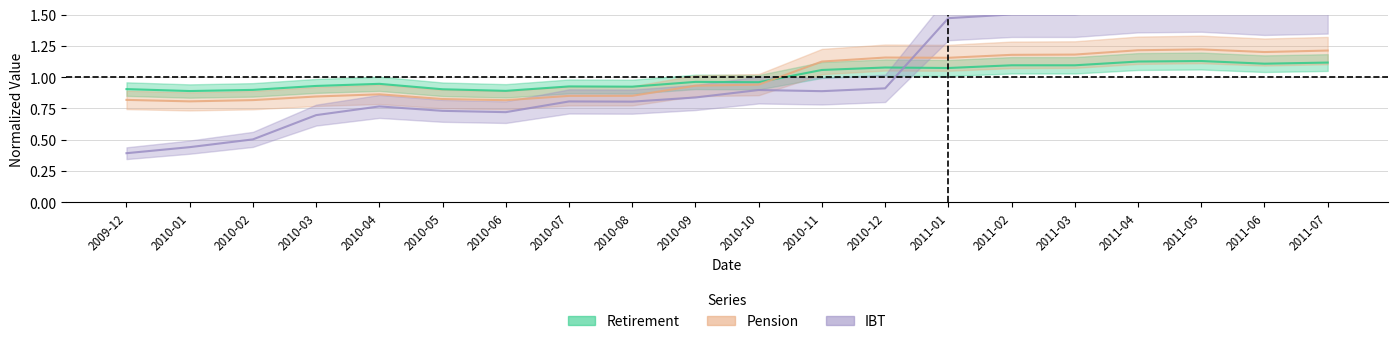

After their last crossing, which series has the higher values: Pension or Retirement?

Pension